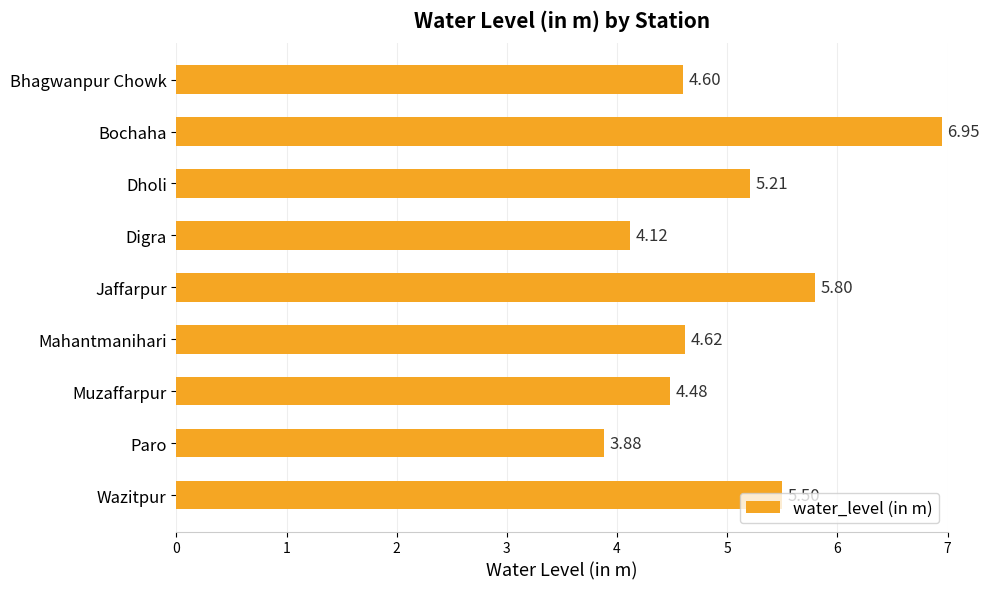

Which category has the lowest value across all series?

Paro